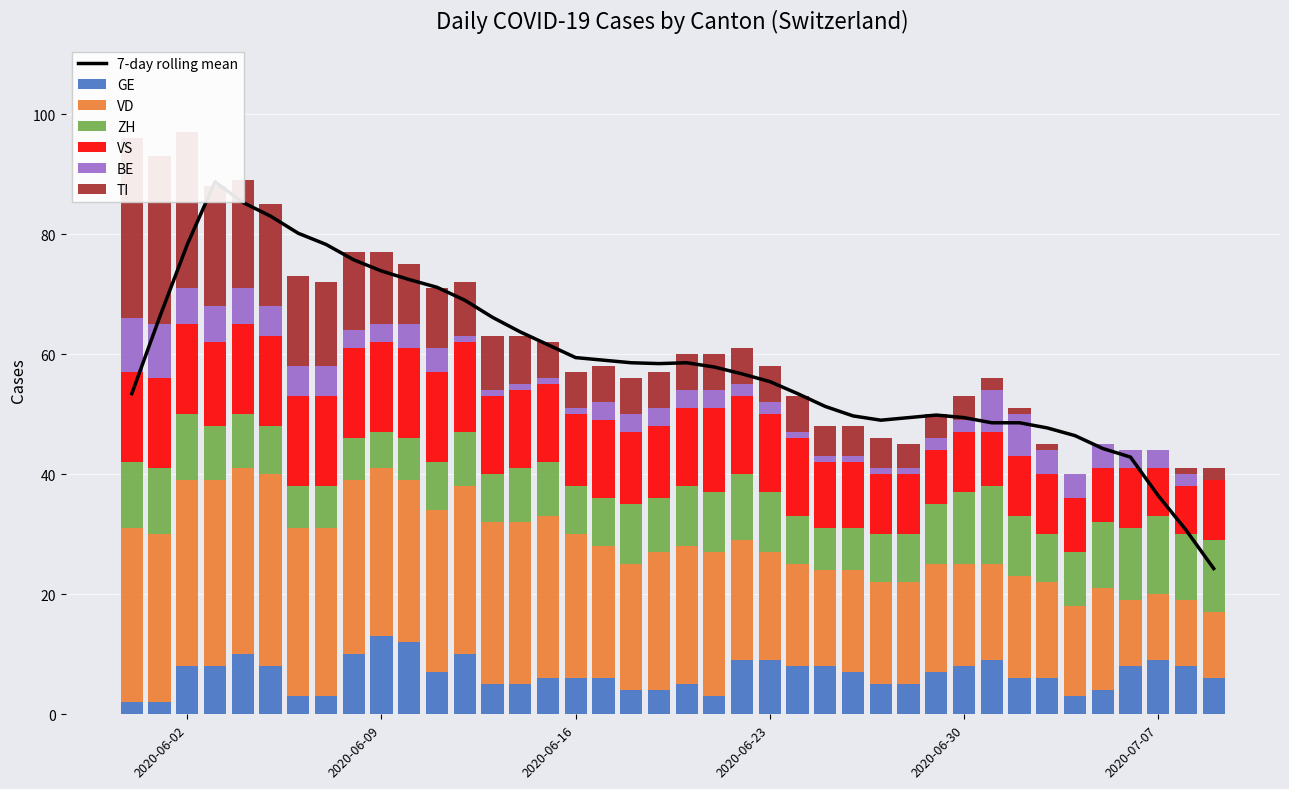

At how many categories does at least one series exceed 1?

40